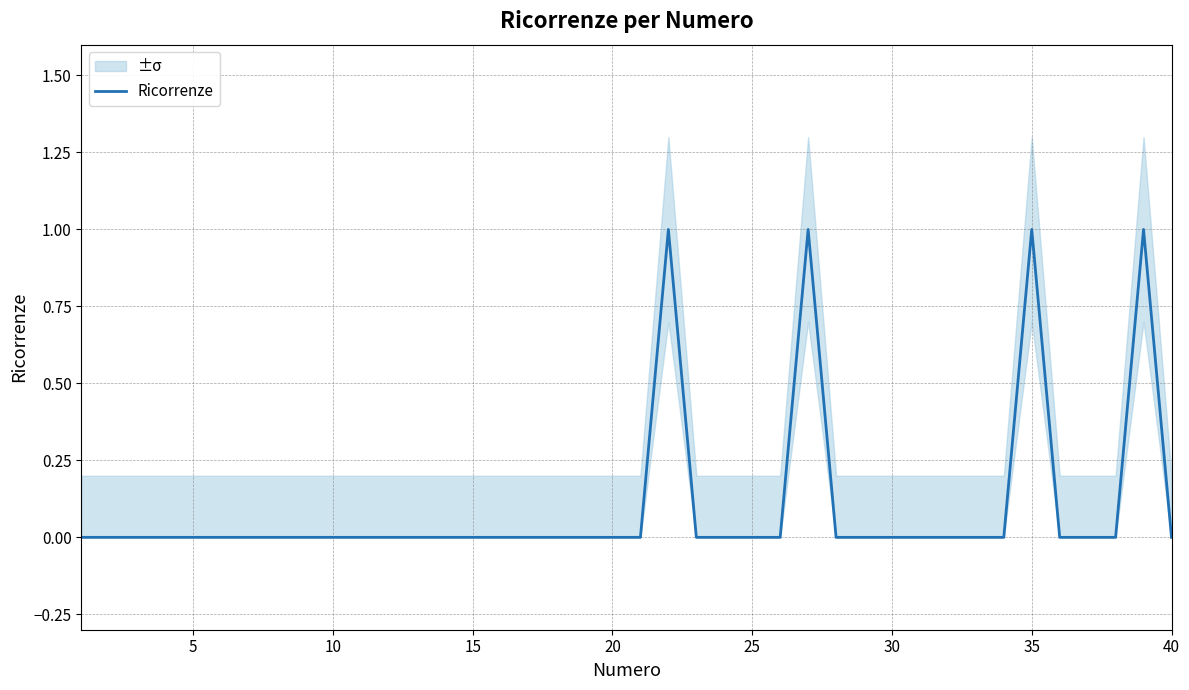

What is the maximum value shown in the chart?

1